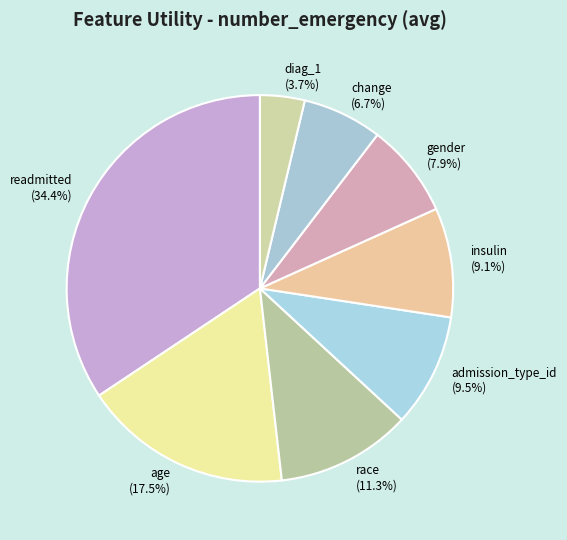

Does age (17.5%) represent more than half of the total?

No